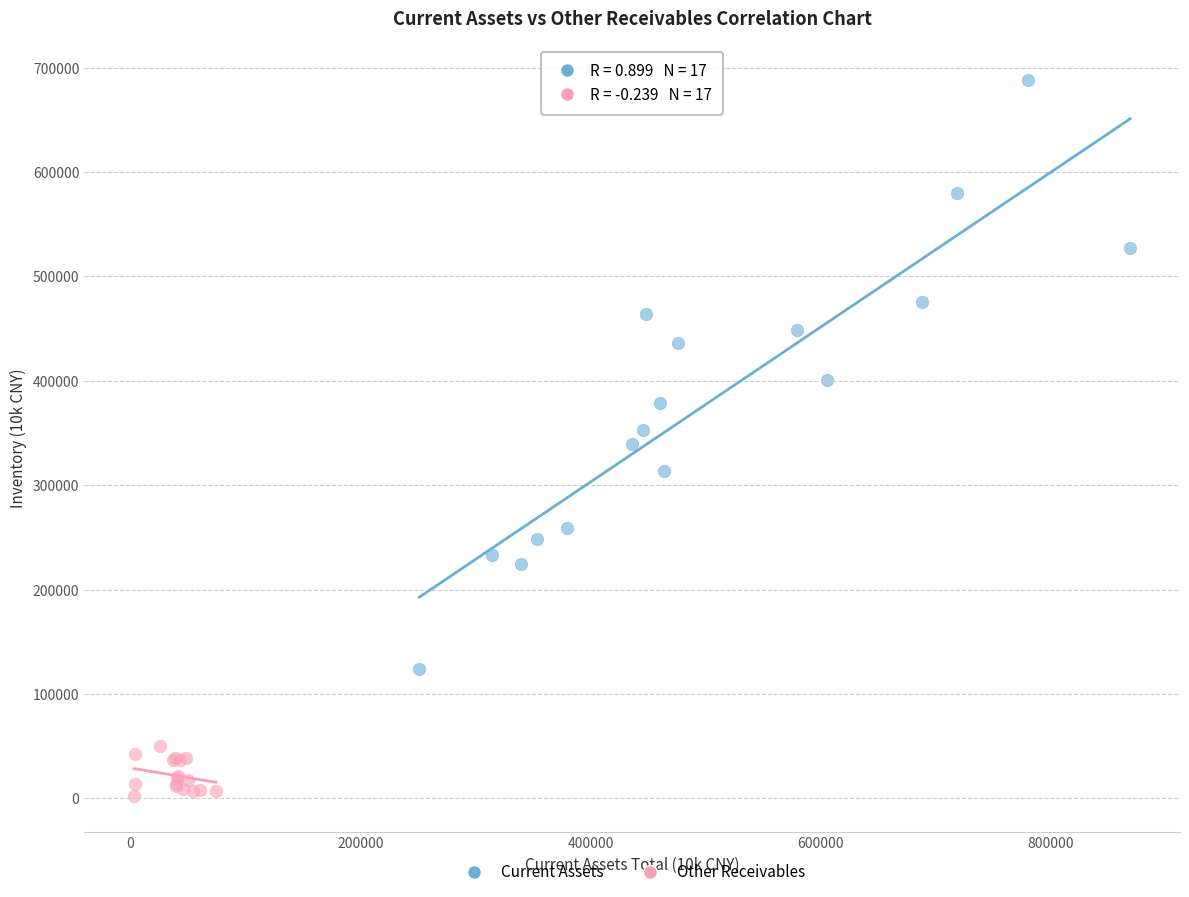

What are all the series names shown in the legend?

Current Assets, Other Receivables